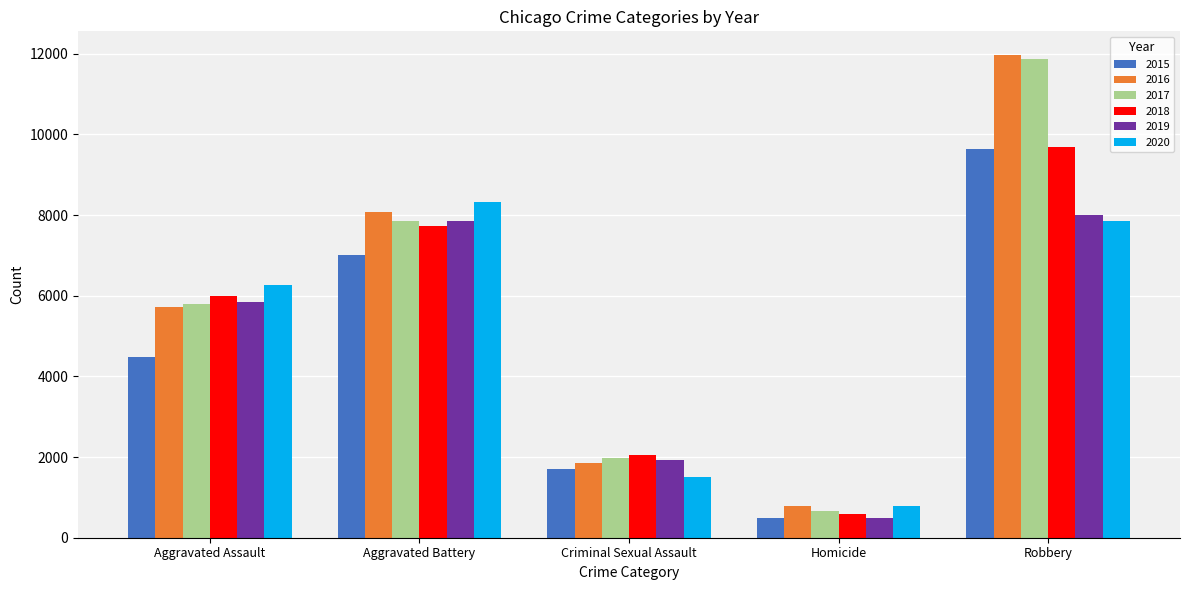

Which series changed the most between Aggravated Assault and Aggravated Battery?

2015